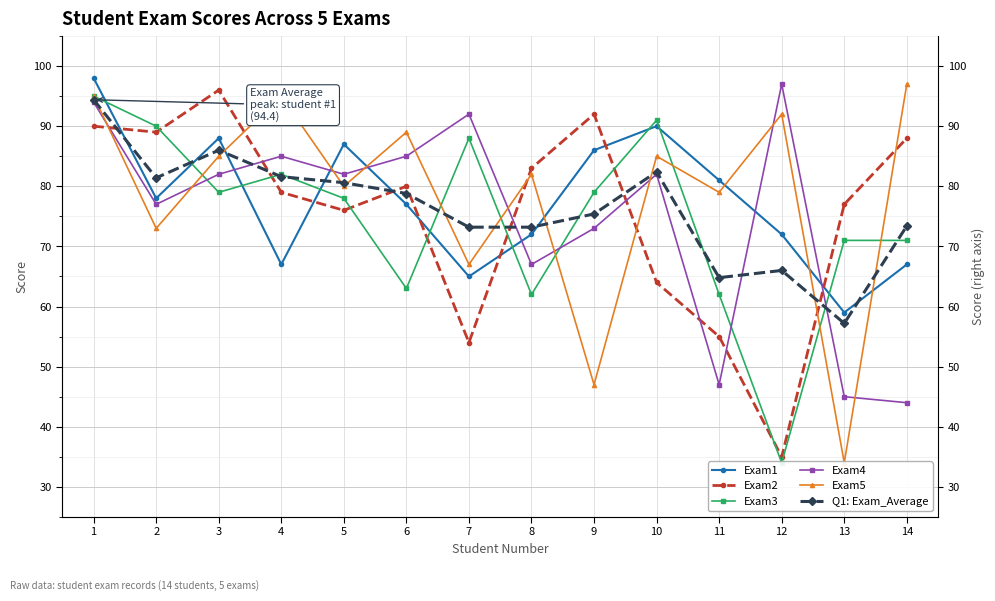

At which label does Exam1 reach its peak?

1